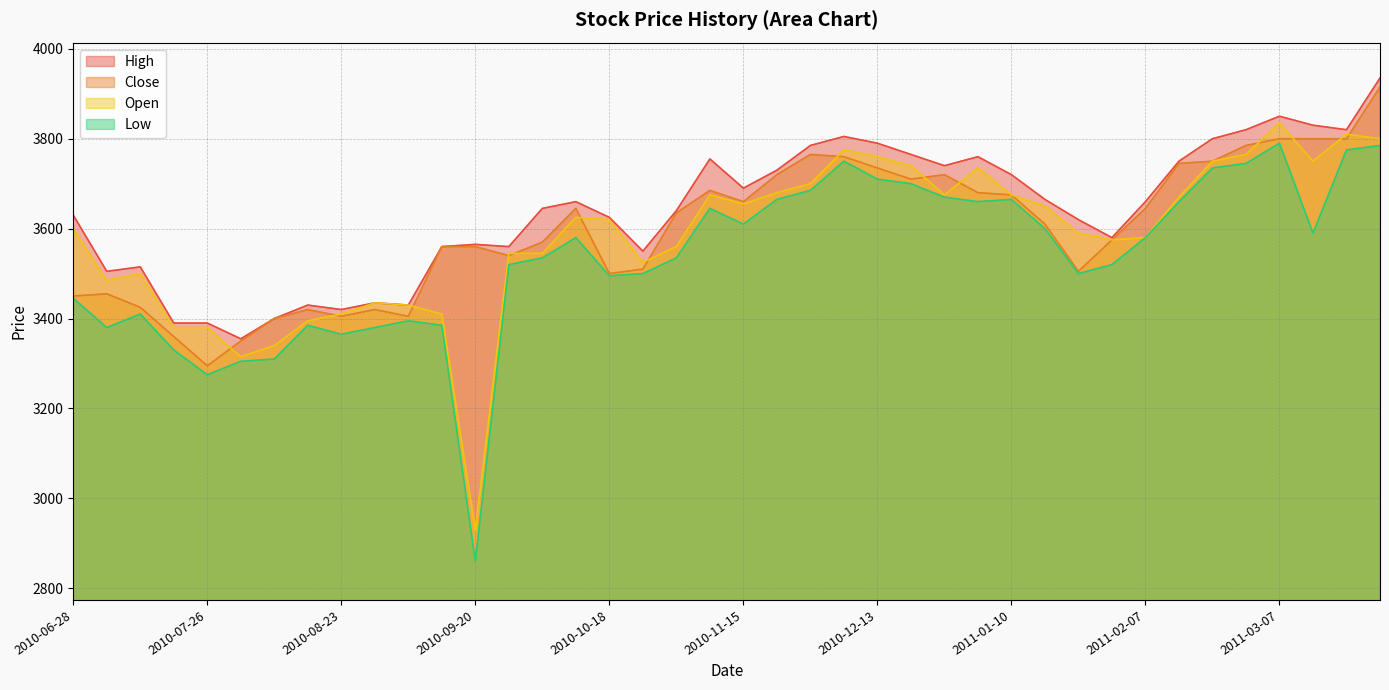

True or false: High and Open intersect in this chart.

False